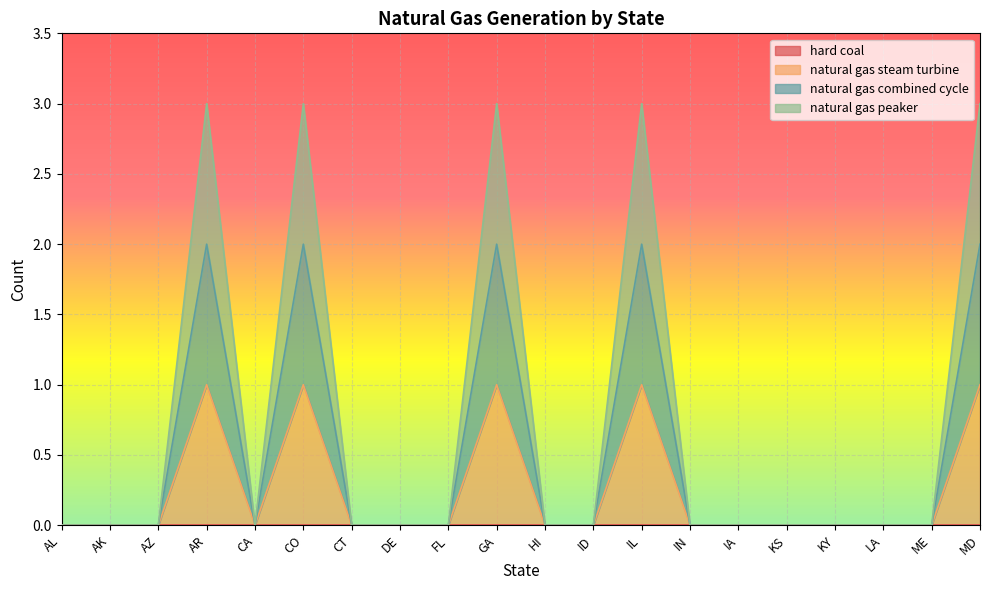

True or false: natural gas combined cycle and natural gas steam turbine intersect in this chart.

False